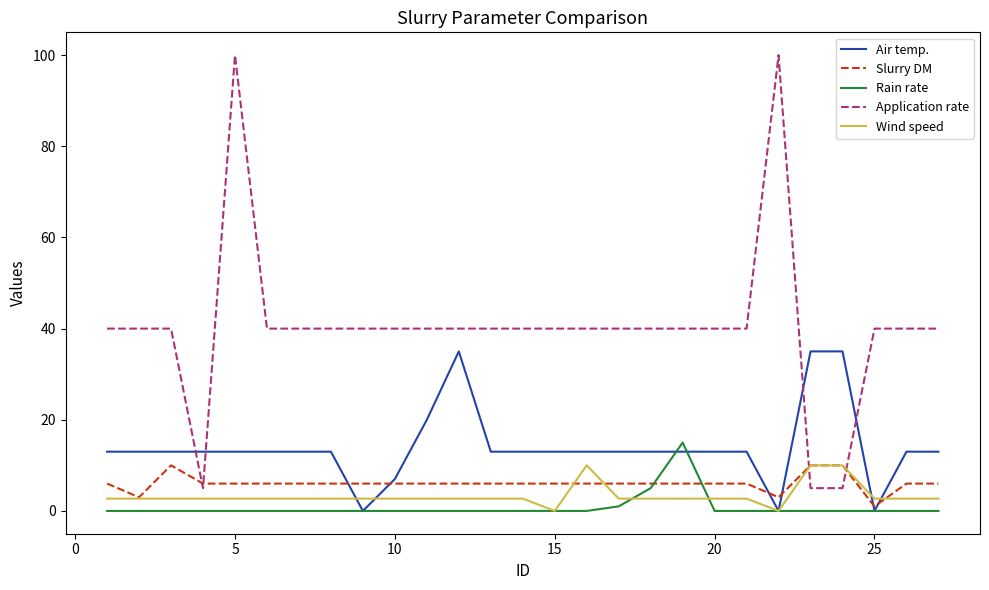

Which series has the widest spread of values?

Application rate